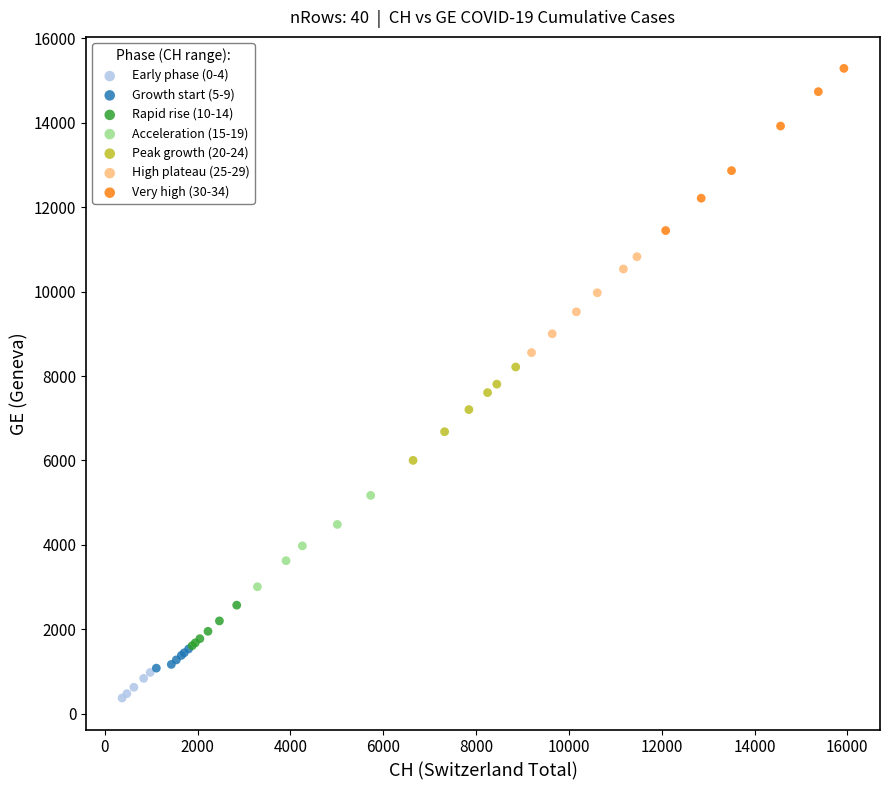

What are all the series names shown in the legend?

Early phase (0-4), Growth start (5-9), Rapid rise (10-14), Acceleration (15-19), Peak growth (20-24), High plateau (25-29), Very high (30-34)